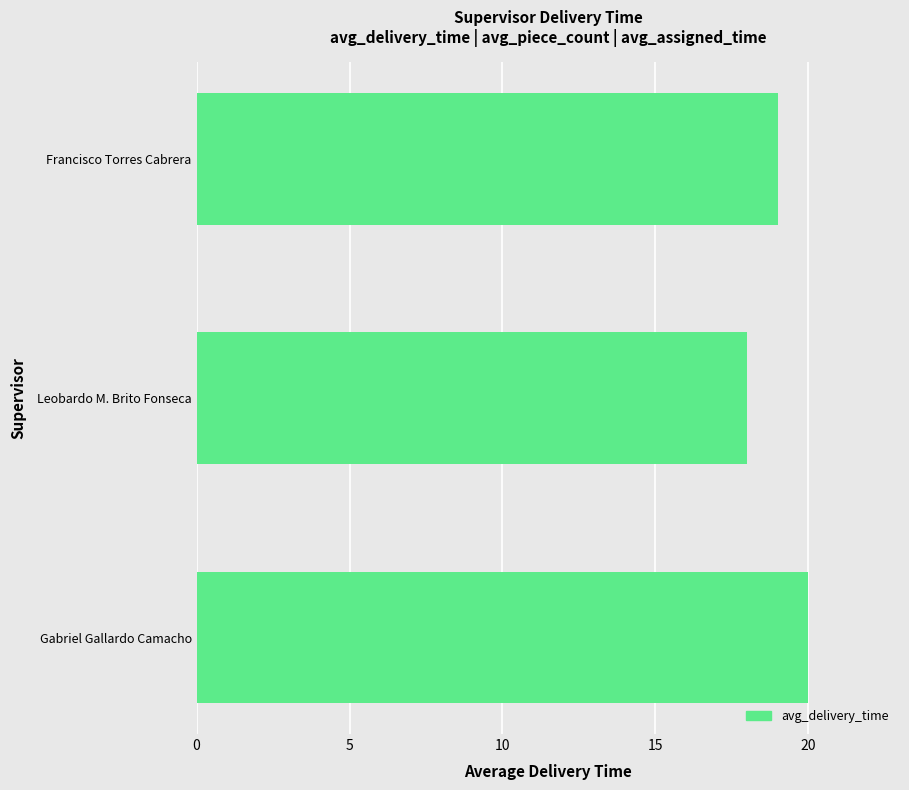

Read the value at Gabriel Gallardo Camacho.

20